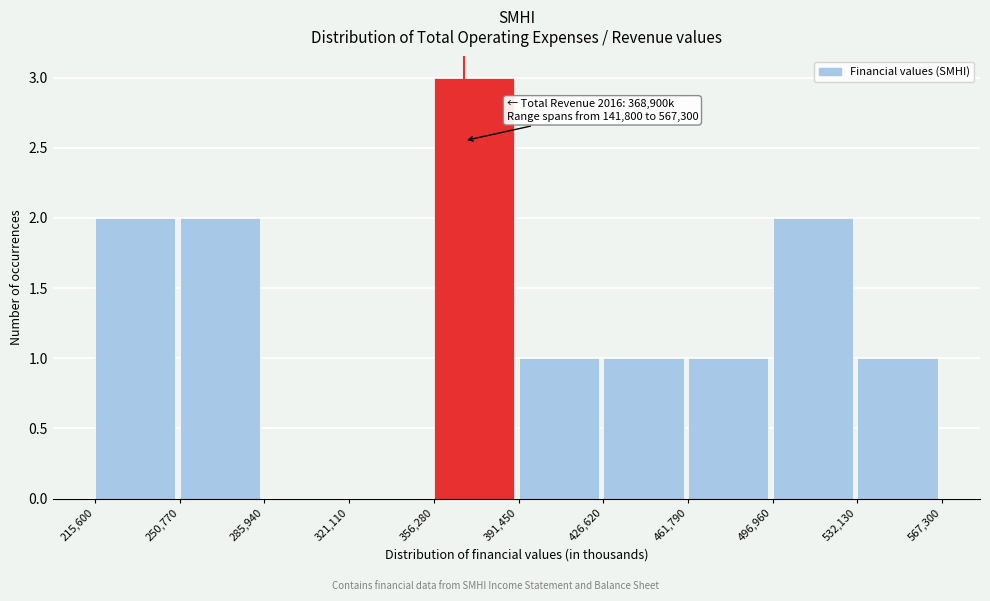

Over which range of the x-axis is the bar tallest?

356,280 to 391,450